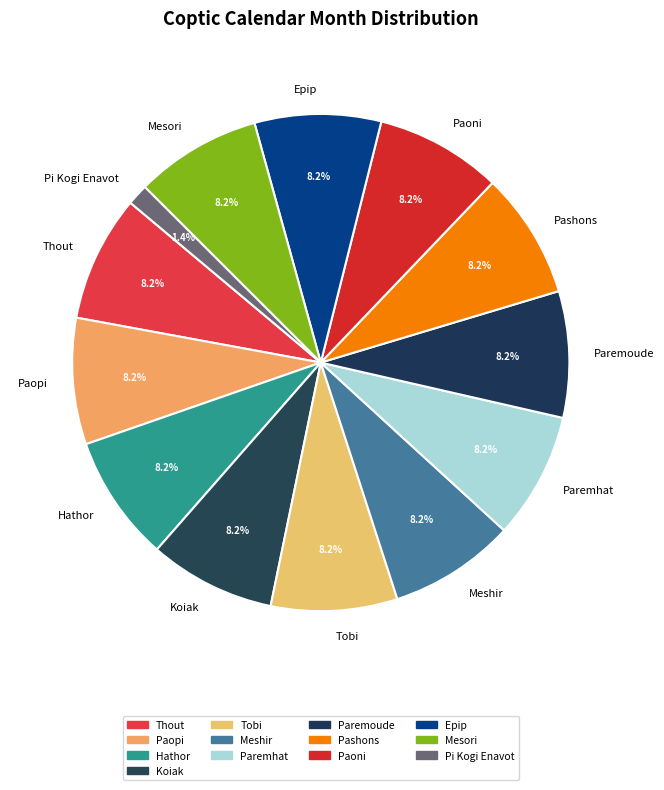

What portion of the pie excludes Paoni?

91.8%